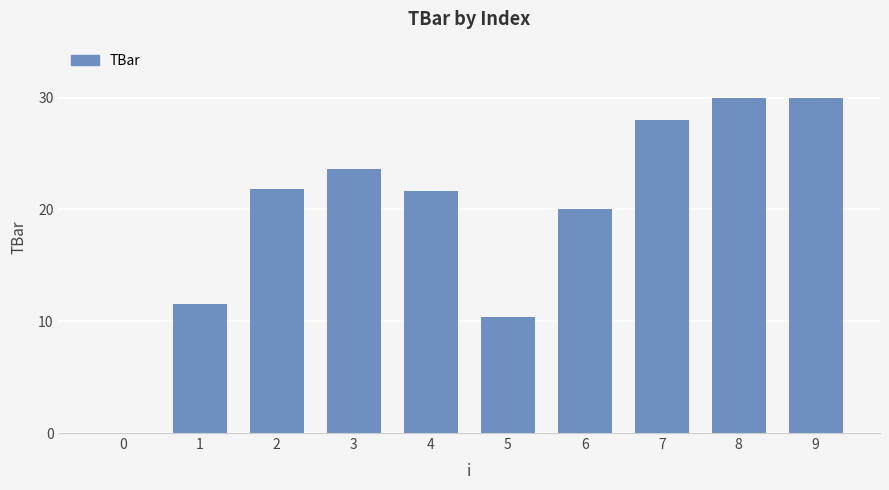

How many values are above zero?

9